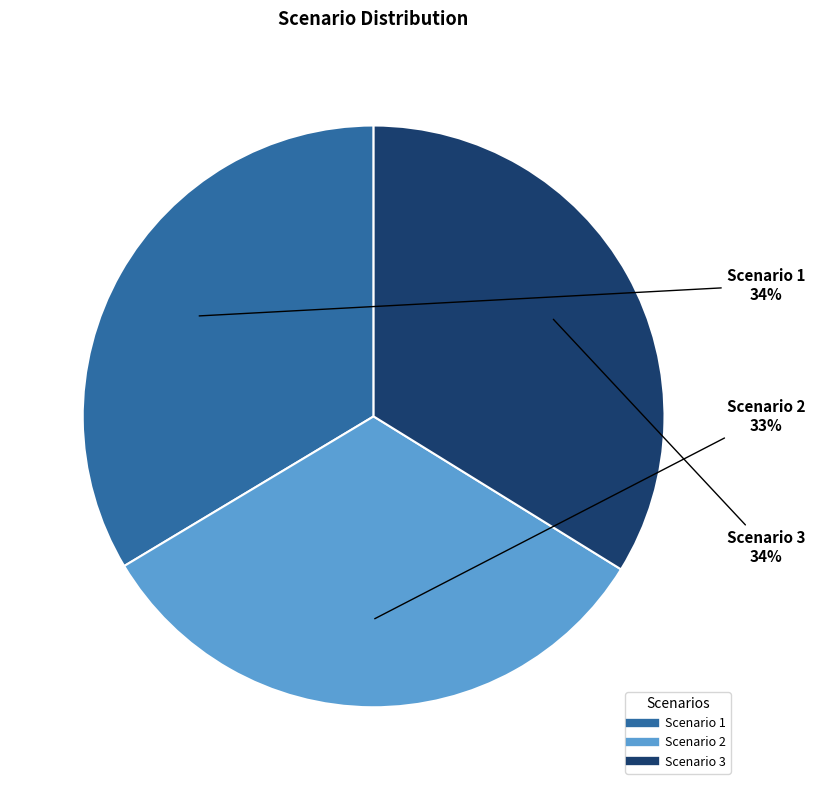

How many slices are in this pie chart?

3